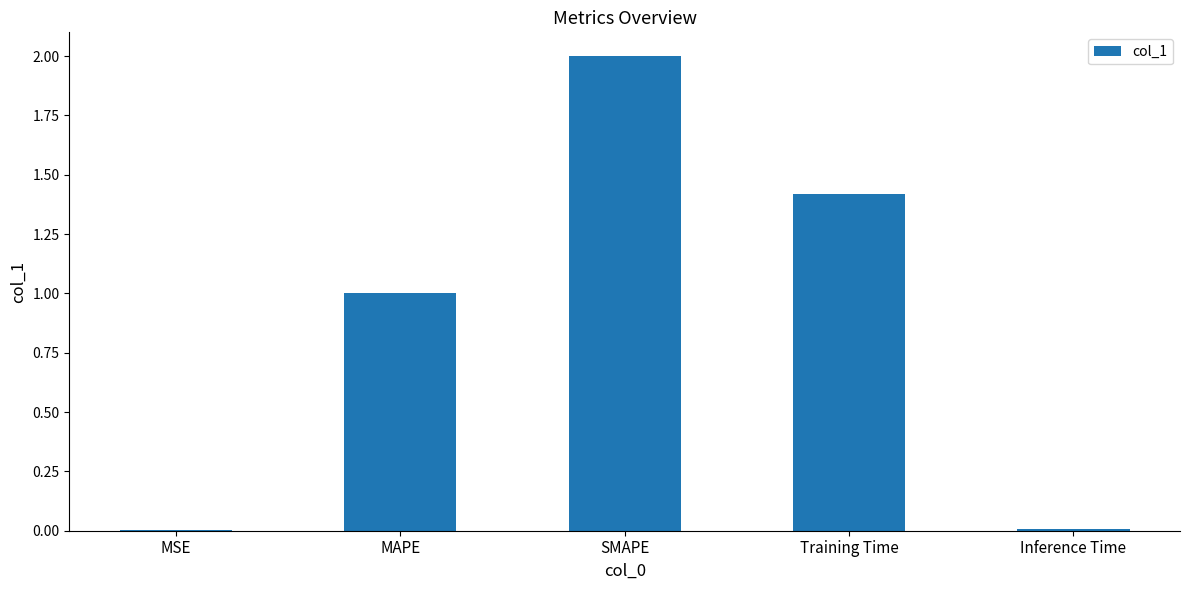

The chart shows a value of 2.0 at Training Time. True or false?

False